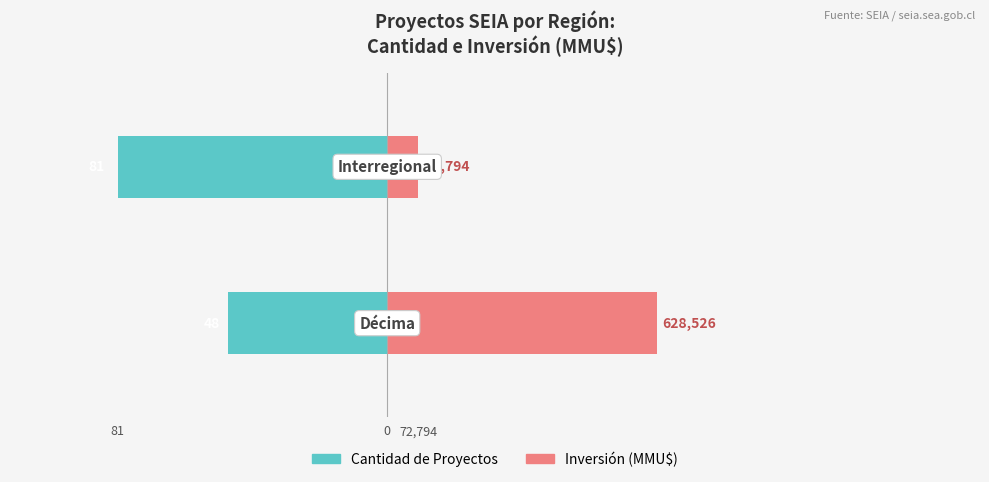

How many Cantidad de Proyectos values are between -81 and -48?

2